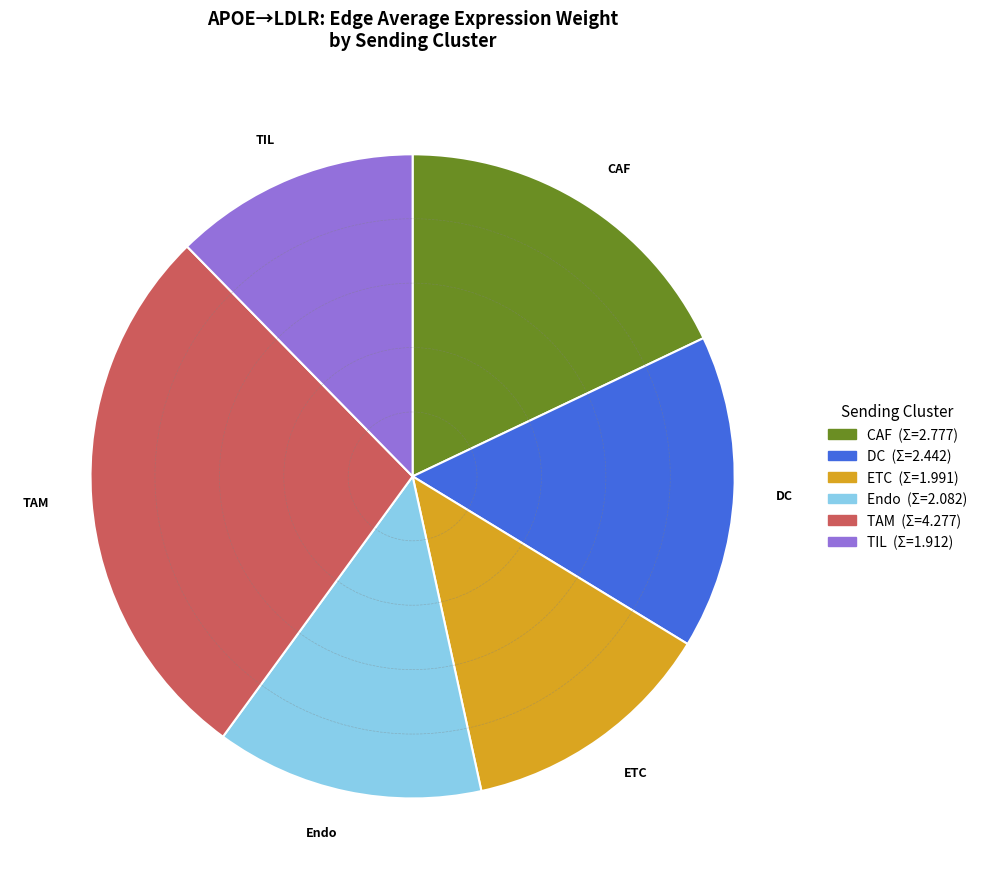

Is there a majority slice in this chart?

No